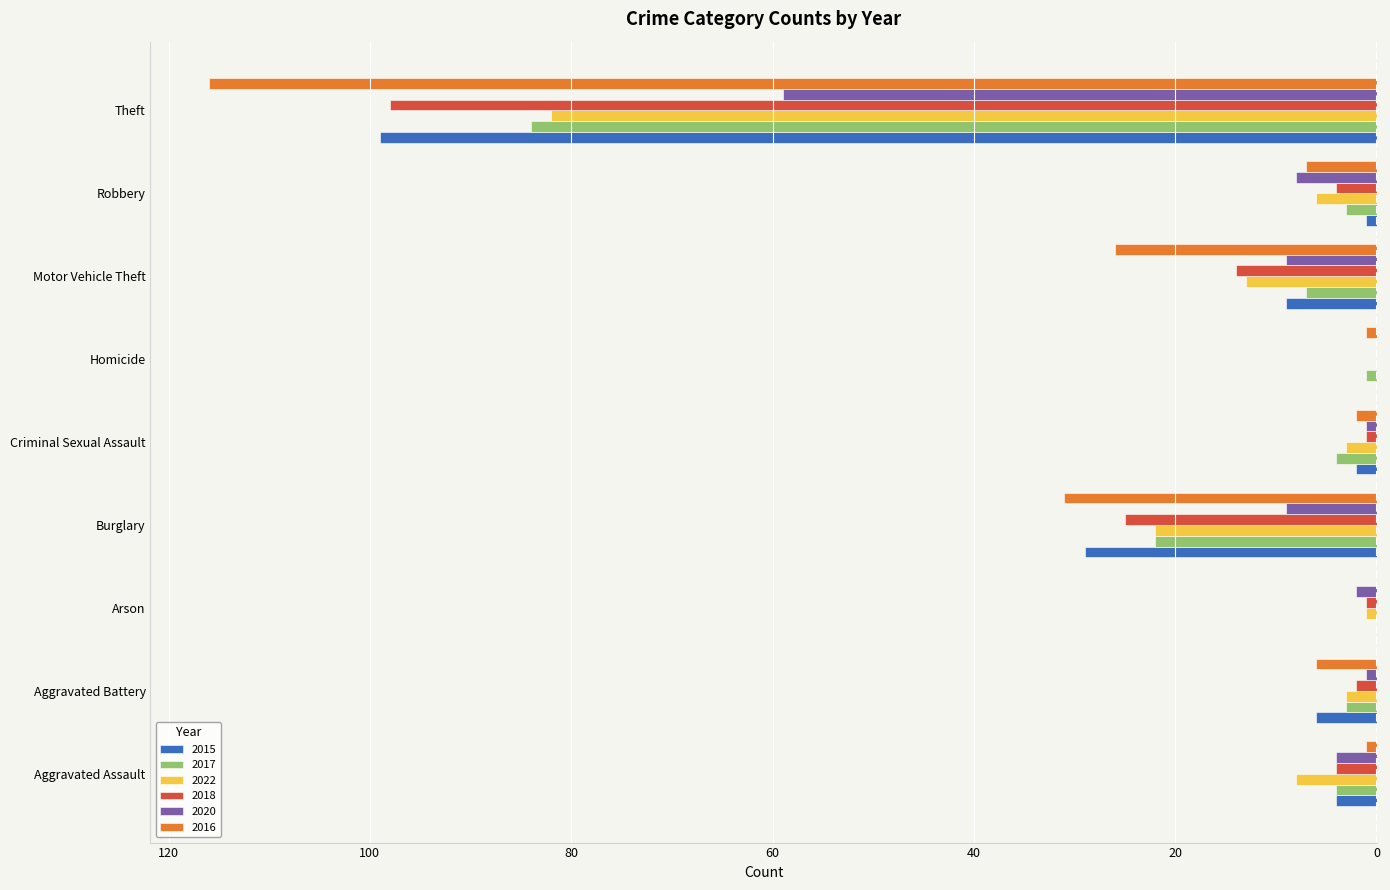

What are all the series names shown in the legend?

2015, 2017, 2022, 2018, 2020, 2016